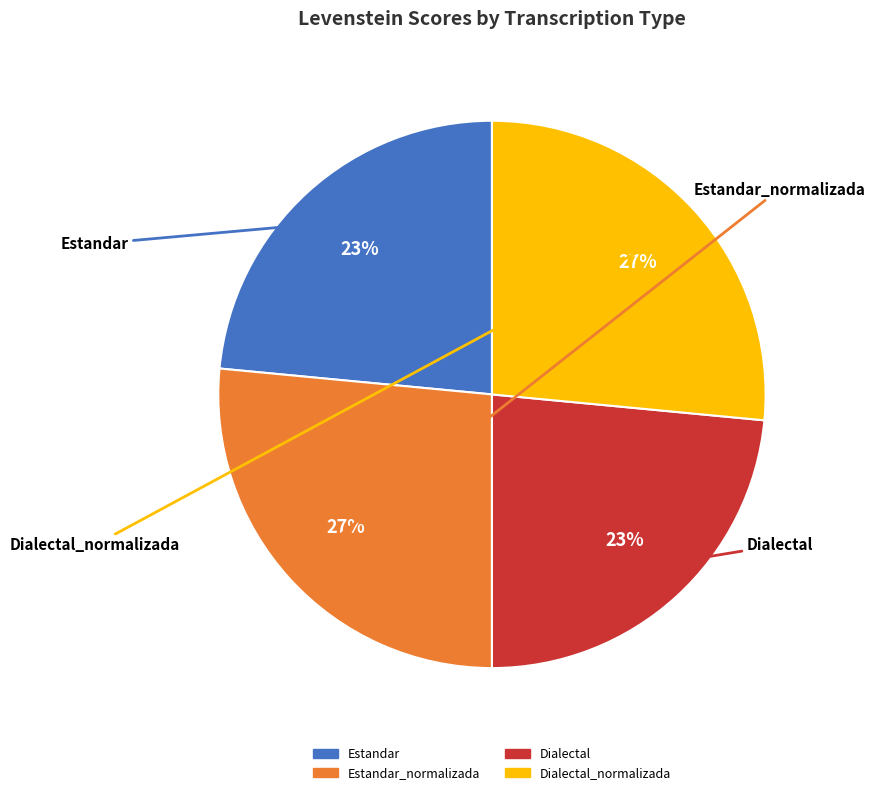

To the nearest percent, what is the average slice percentage?

25%